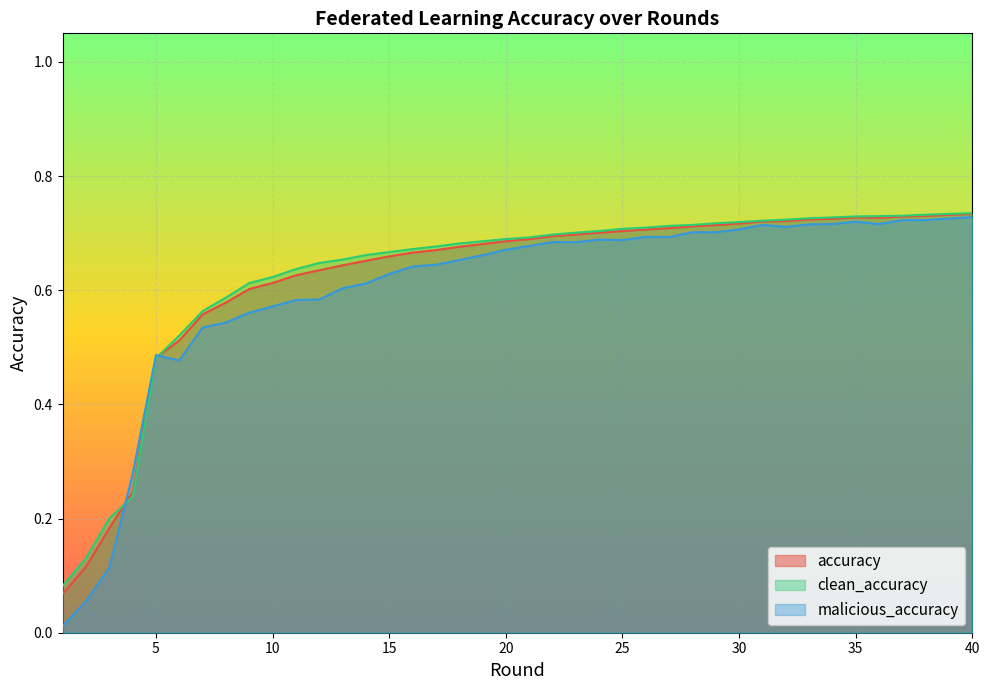

Reading left to right, transcribe all the data shown in this chart.

accuracy: 0.1	0.1	0.2	0.2	0.5	0.5	0.6	0.6	0.6	0.6	0.6	0.6	0.6	0.7	0.7	0.7	0.7	0.7	0.7	0.7	0.7	0.7	0.7	0.7	0.7	0.7	0.7	0.7	0.7	0.7	0.7	0.7	0.7	0.7	0.7	0.7	0.7	0.7	0.7	0.7
clean_accuracy: 0.1	0.1	0.2	0.2	0.5	0.5	0.6	0.6	0.6	0.6	0.6	0.6	0.7	0.7	0.7	0.7	0.7	0.7	0.7	0.7	0.7	0.7	0.7	0.7	0.7	0.7	0.7	0.7	0.7	0.7	0.7	0.7	0.7	0.7	0.7	0.7	0.7	0.7	0.7	0.7
malicious_accuracy: 0.0	0.1	0.1	0.3	0.5	0.5	0.5	0.5	0.6	0.6	0.6	0.6	0.6	0.6	0.6	0.6	0.6	0.7	0.7	0.7	0.7	0.7	0.7	0.7	0.7	0.7	0.7	0.7	0.7	0.7	0.7	0.7	0.7	0.7	0.7	0.7	0.7	0.7	0.7	0.7